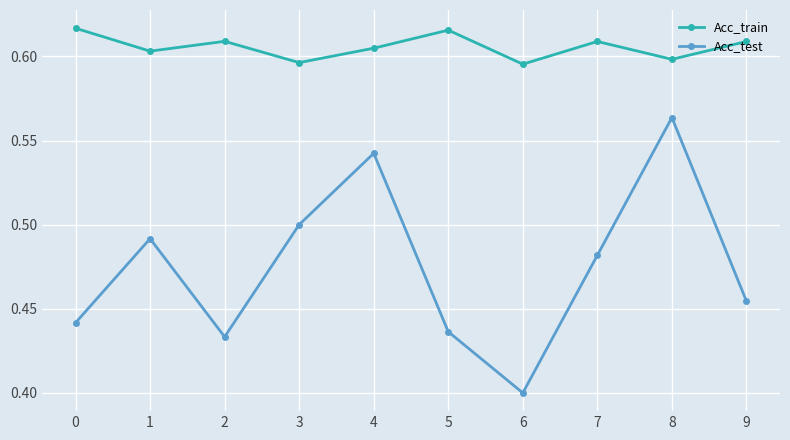

Count the Acc_train values in the range 0 to 1.

10